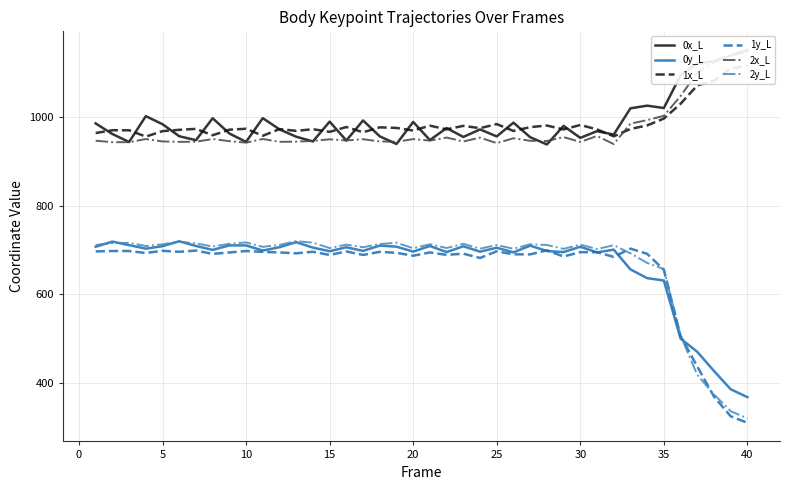

Rank the series by their maximum value, from lowest to highest.

1y_L, 0y_L, 2y_L, 1x_L, 2x_L, 0x_L